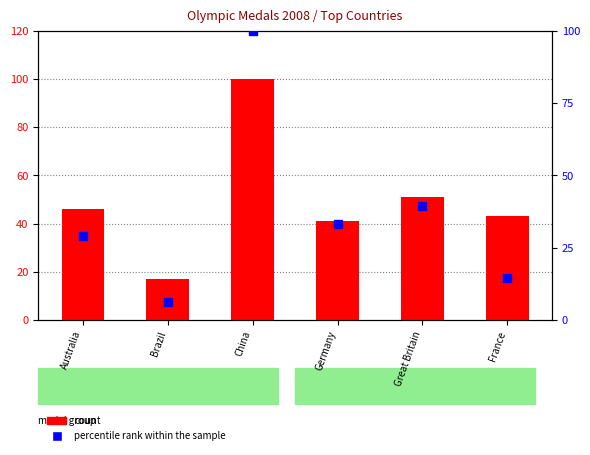

At how many categories does at least one series exceed 60?

1